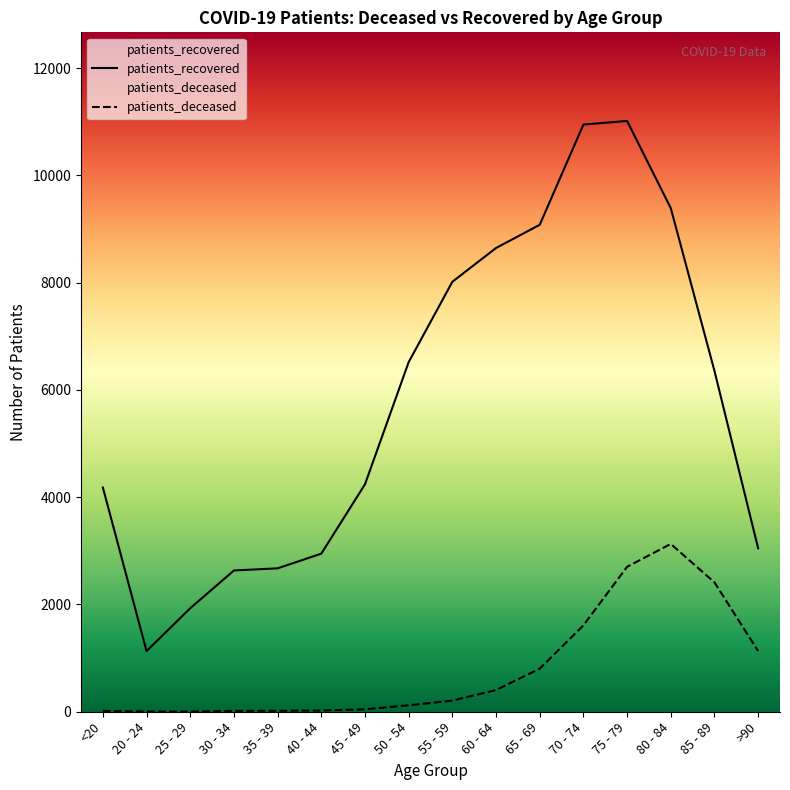

What value does the patients_recovered series have at 30 - 34, to the nearest 10?

2630